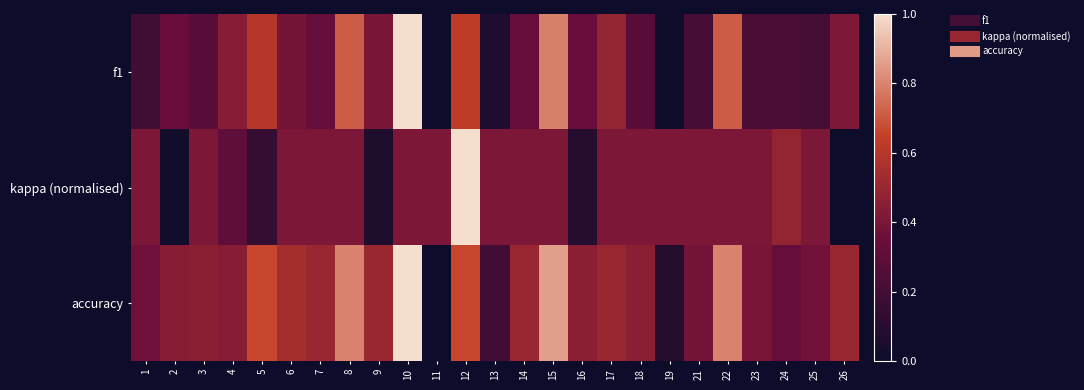

Which series has the largest range (max minus min)?

f1